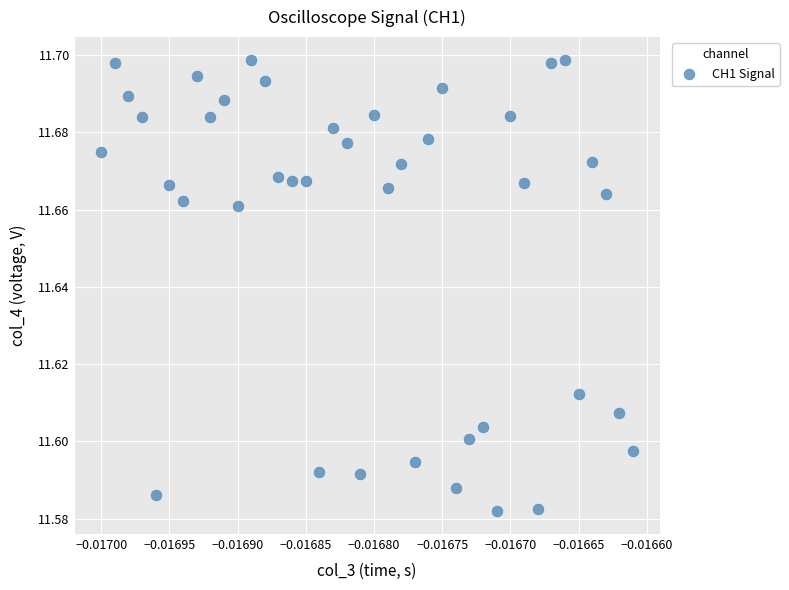

Count the number of points in this scatter plot.

40